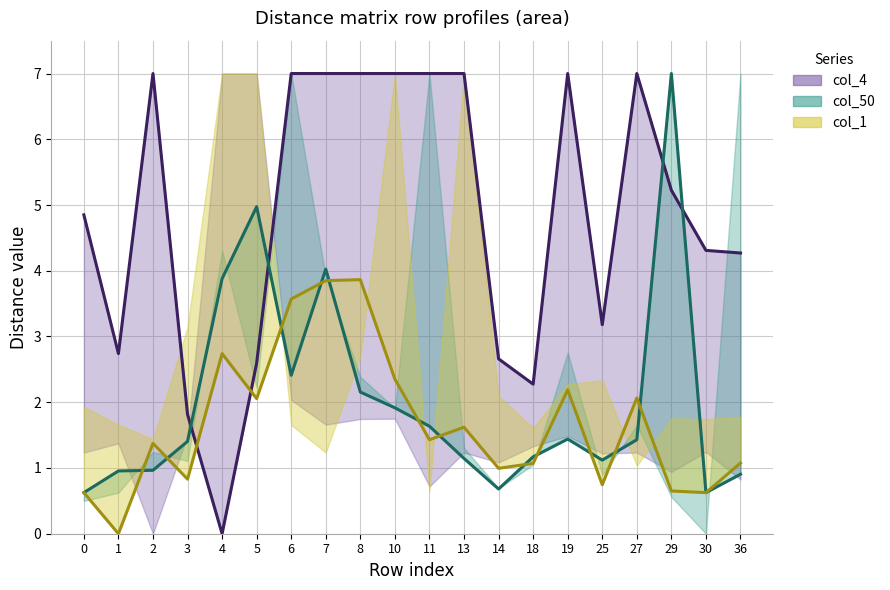

What is the approximate value of col_50 (line) at 8?

2.2